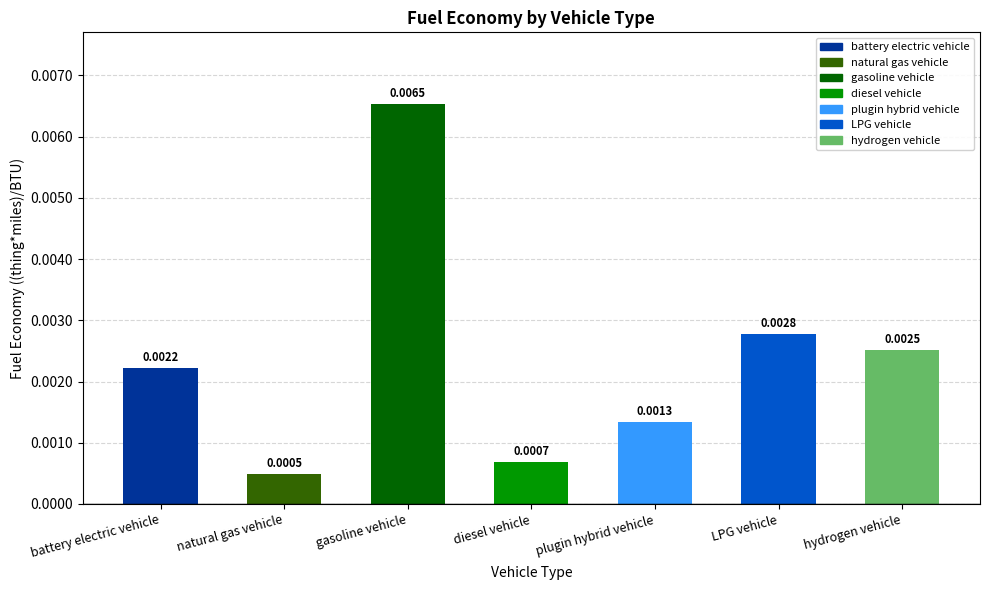

Rank the categories by value from lowest to highest.

natural gas vehicle, diesel vehicle, plugin hybrid vehicle, battery electric vehicle, hydrogen vehicle, LPG vehicle, gasoline vehicle